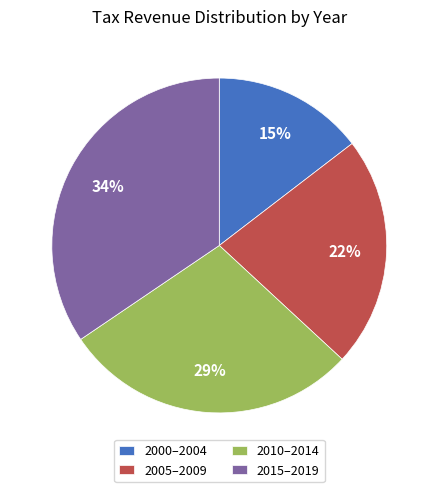

How many slices are in this pie chart?

4